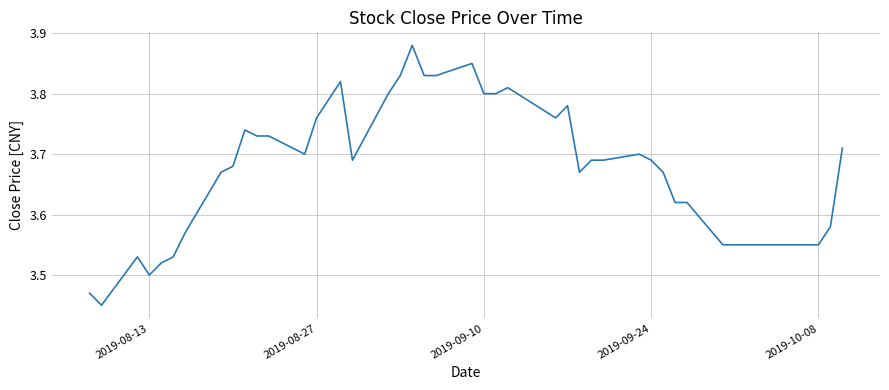

What is the difference between the maximum and minimum values?

0.4